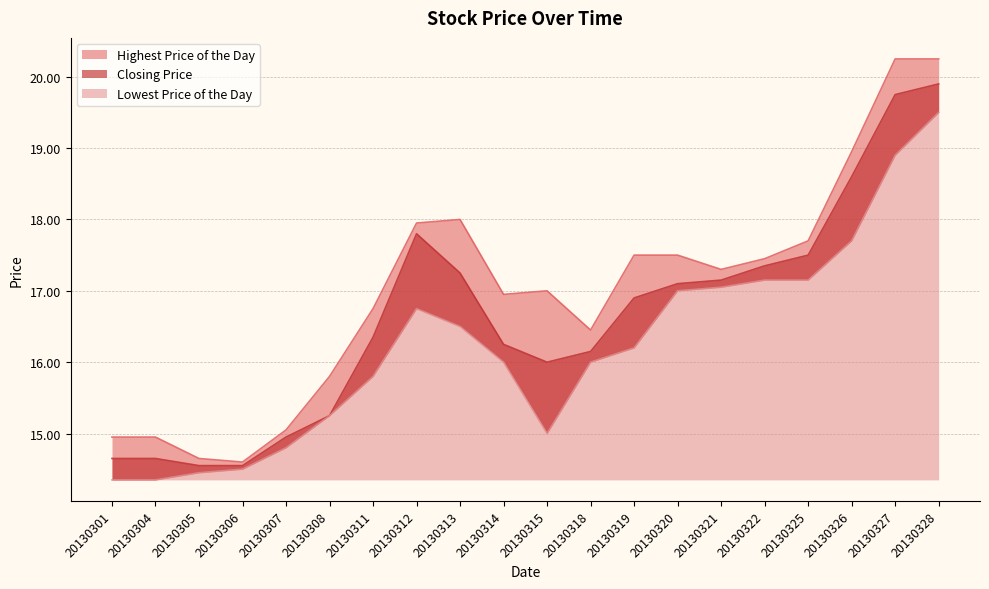

Reading right to left, what are all the values shown in this chart?

Closing Price: 20130328=19.9	20130327=19.8	20130326=18.6	20130325=17.5	20130322=17.4	20130321=17.1	20130320=17.1	20130319=16.9	20130318=16.1	20130315=16.0	20130314=16.2	20130313=17.2	20130312=17.8	20130311=16.4	20130308=15.2	20130307=14.9	20130306=14.6	20130305=14.6	20130304=14.7	20130301=14.7
Lowest Price of the Day: 20130328=19.5	20130327=18.9	20130326=17.7	20130325=17.1	20130322=17.1	20130321=17.1	20130320=17.0	20130319=16.2	20130318=16.0	20130315=15.0	20130314=16.0	20130313=16.5	20130312=16.8	20130311=15.8	20130308=15.2	20130307=14.8	20130306=14.5	20130305=14.4	20130304=14.3	20130301=14.3
Highest Price of the Day: 20130328=20.2	20130327=20.2	20130326=18.9	20130325=17.7	20130322=17.4	20130321=17.3	20130320=17.5	20130319=17.5	20130318=16.4	20130315=17.0	20130314=16.9	20130313=18.0	20130312=17.9	20130311=16.8	20130308=15.8	20130307=15.1	20130306=14.6	20130305=14.7	20130304=14.9	20130301=14.9